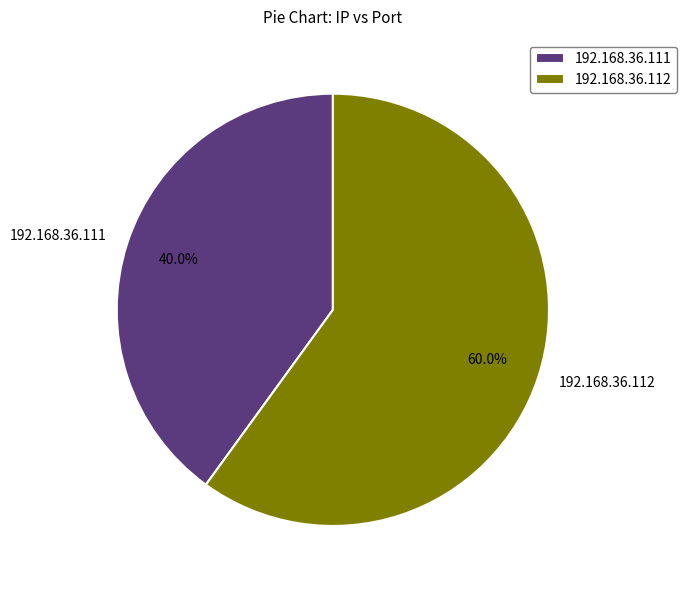

Is it true that 192.168.36.111 is 35% of the pie?

False